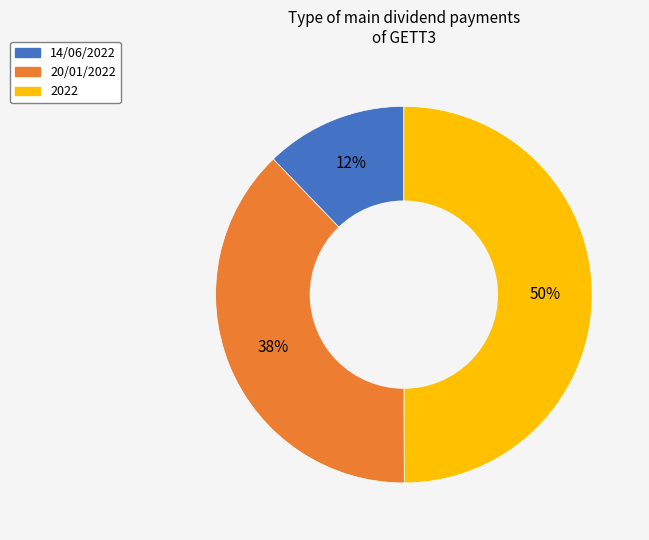

How many slices are in this pie chart?

3